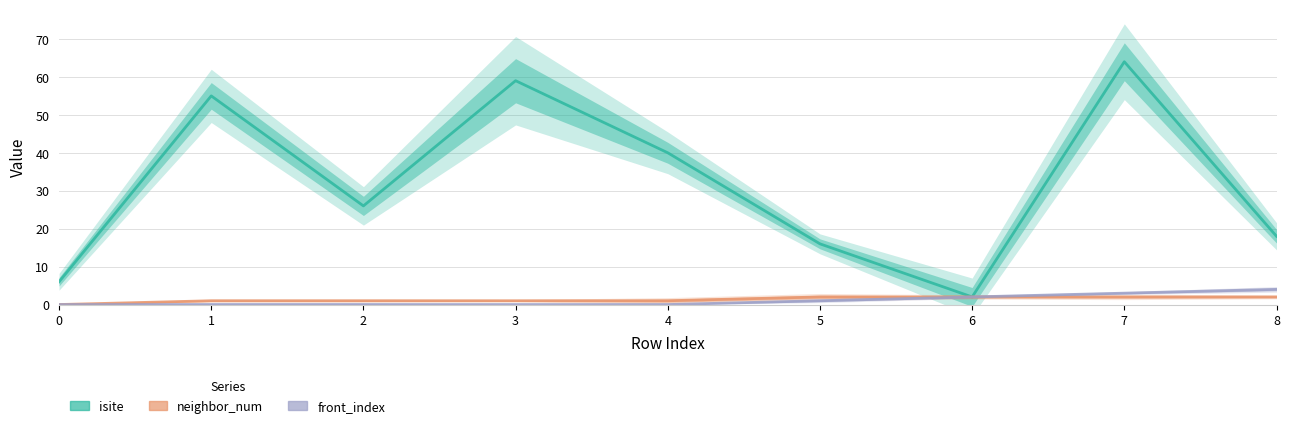

What is the value of the neighbor_num point at the 6th from the left?

2